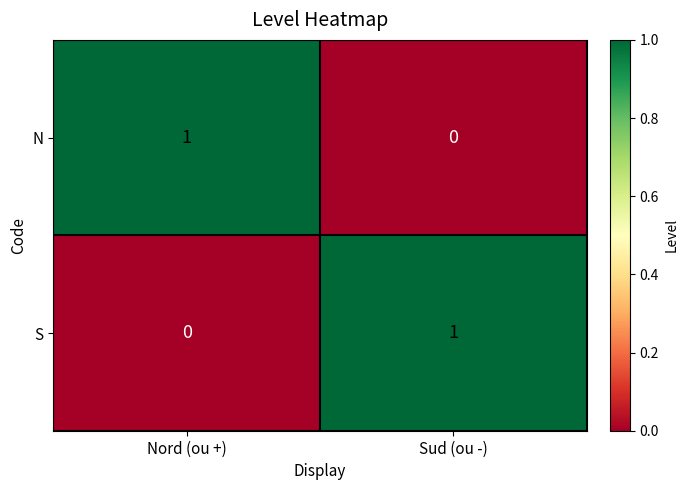

At Nord (ou +), list the series in order from largest to smallest.

N, S